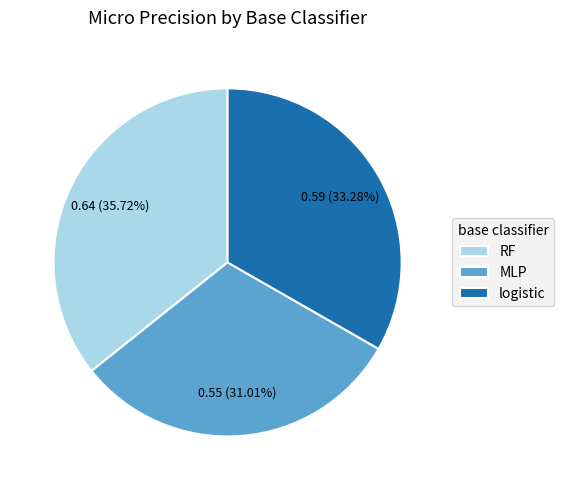

Does any single category account for the majority?

No